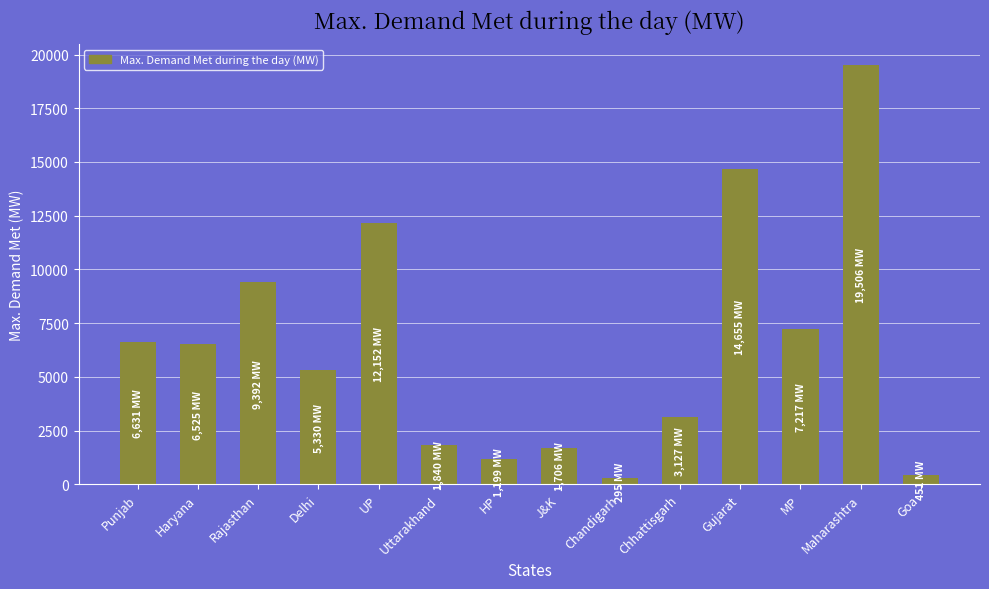

What is the ratio of the value at Haryana to the value at MP?

0.9